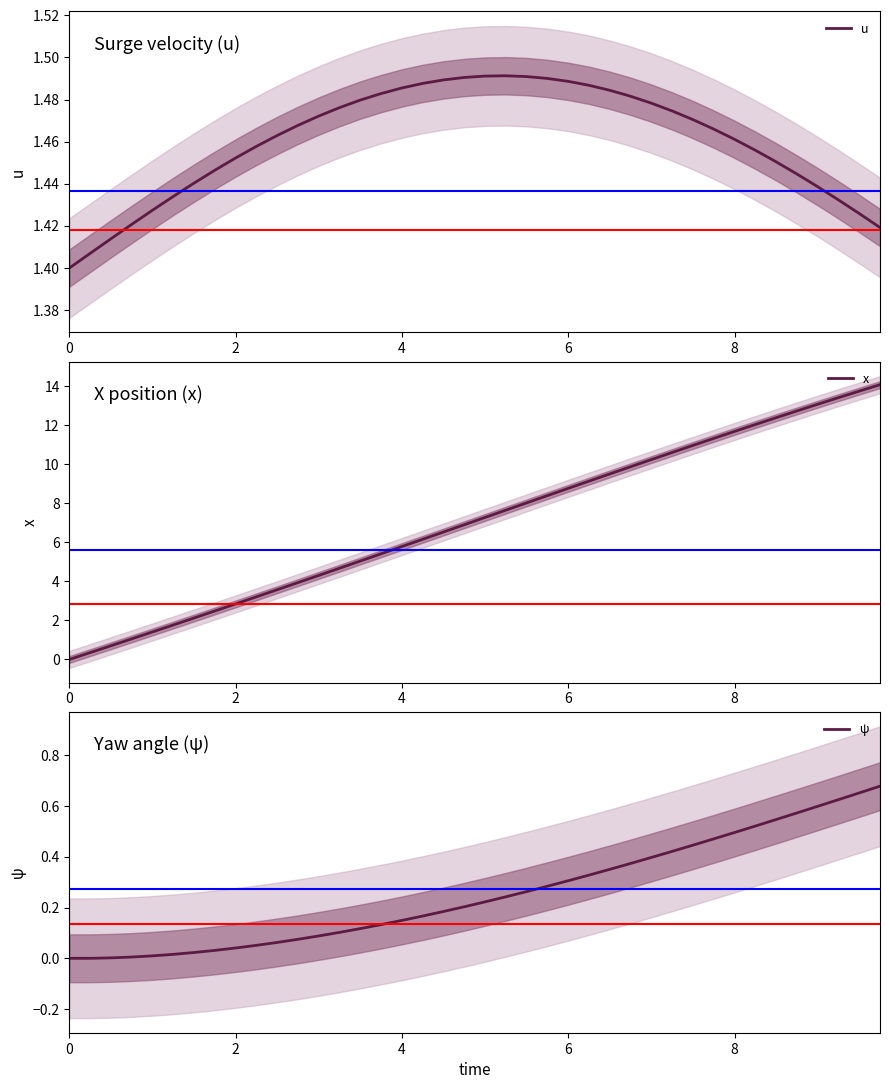

Between 1.25 and 4.75, which series saw the biggest shift?

x